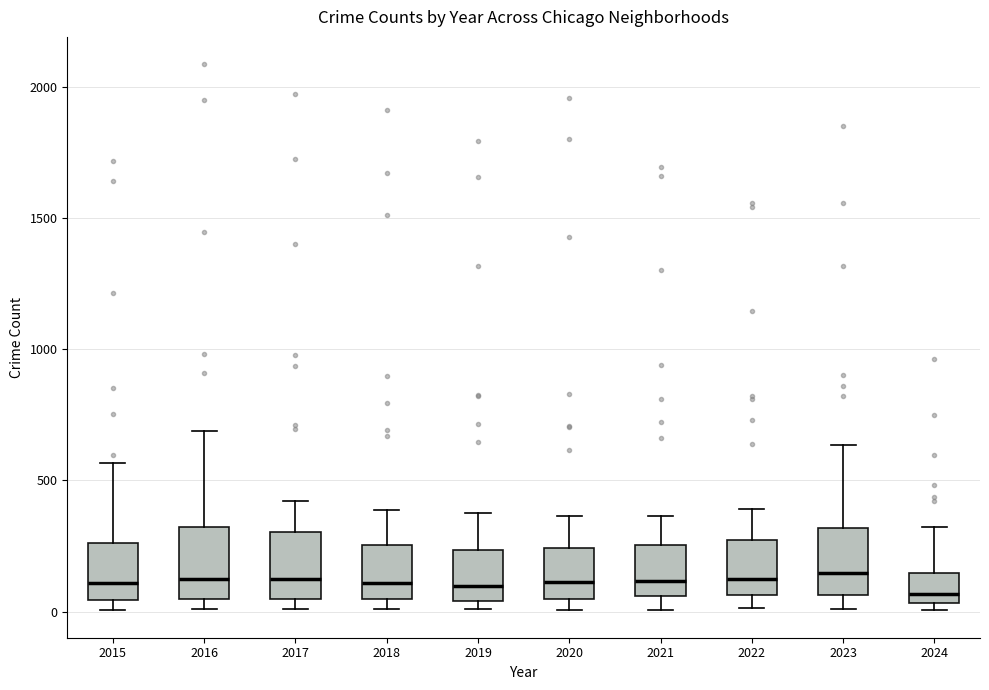

Reading left to right, transcribe this box plot: for each box, give where its median line is, the range the box spans, and where its two whiskers end, as read against the y-axis. The values are not printed on the chart, so give them approximately, as read against the axis.

2015: median 100, box 50 to 250, whiskers 0 to 550
2016: median 150, box 50 to 300, whiskers 0 to 700
2017: median 100, box 50 to 300, whiskers 0 to 400
2018: median 100, box 50 to 250, whiskers 0 to 400
2019: median 100, box 50 to 250, whiskers 0 to 400
2020: median 100, box 50 to 250, whiskers 0 to 350
2021: median 100, box 50 to 250, whiskers 0 to 350
2022: median 100, box 50 to 250, whiskers 0 to 400
2023: median 150, box 50 to 300, whiskers 0 to 650
2024: median 50 (just above the box's lower edge), box 50 to 150, whiskers 0 to 300